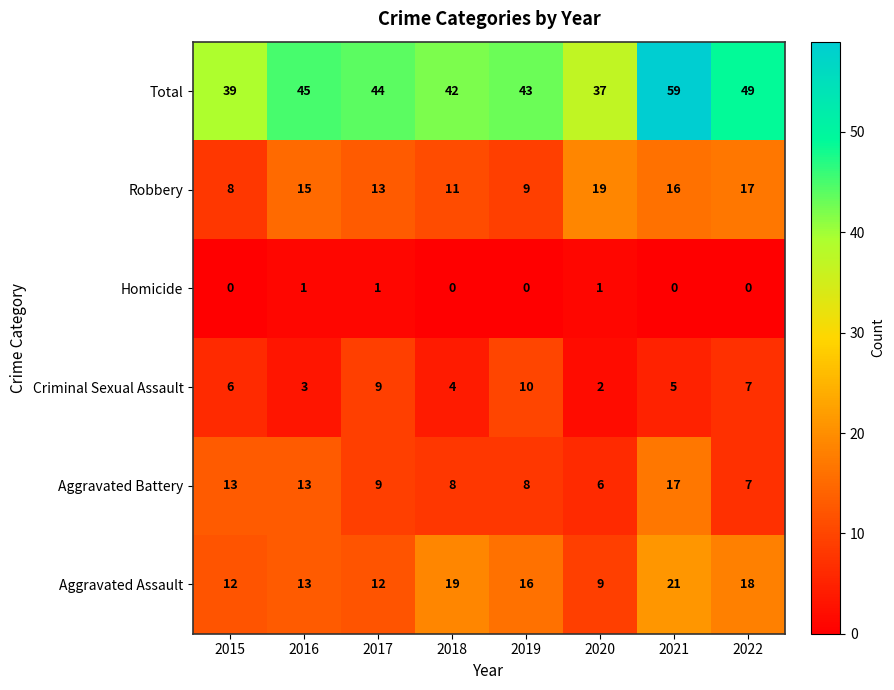

Which series has the widest spread of values?

Total